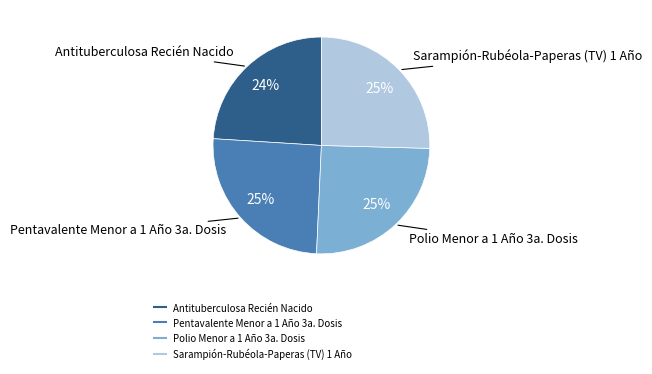

Is it true that Polio Menor a 1 Año 3a. Dosis is 39% of the pie?

False